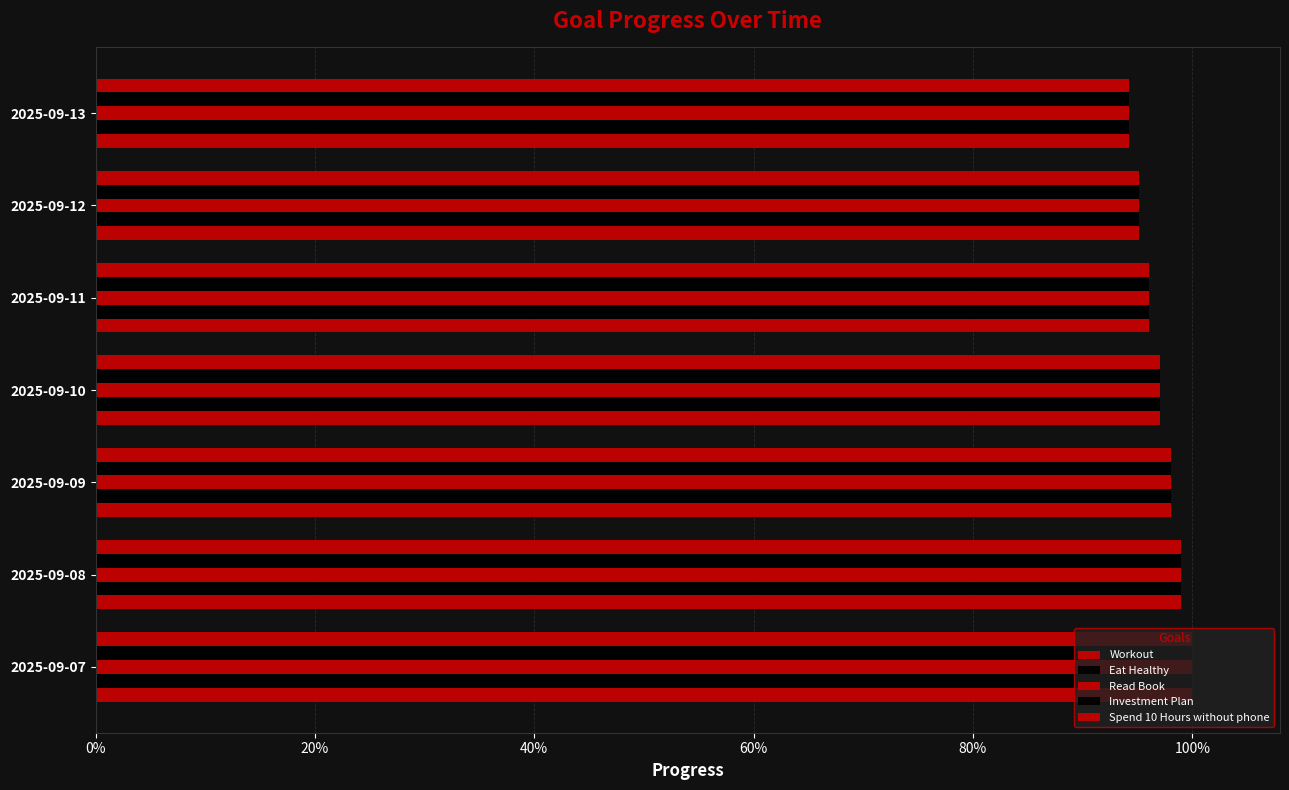

Which series has the widest spread of values?

Workout